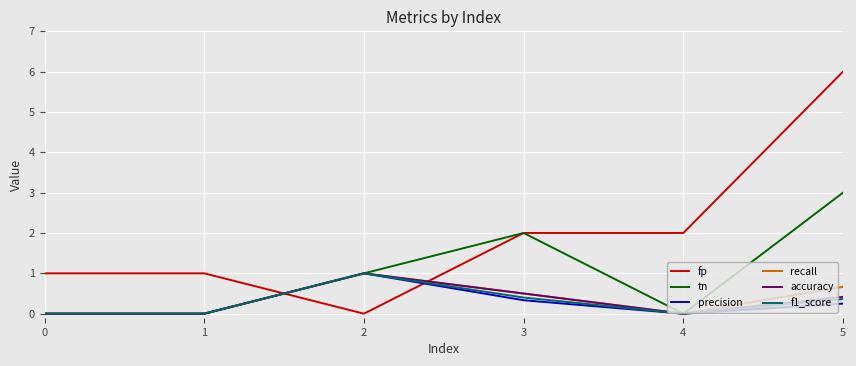

What is the sum of the fp values at 5 and 0?

7.0